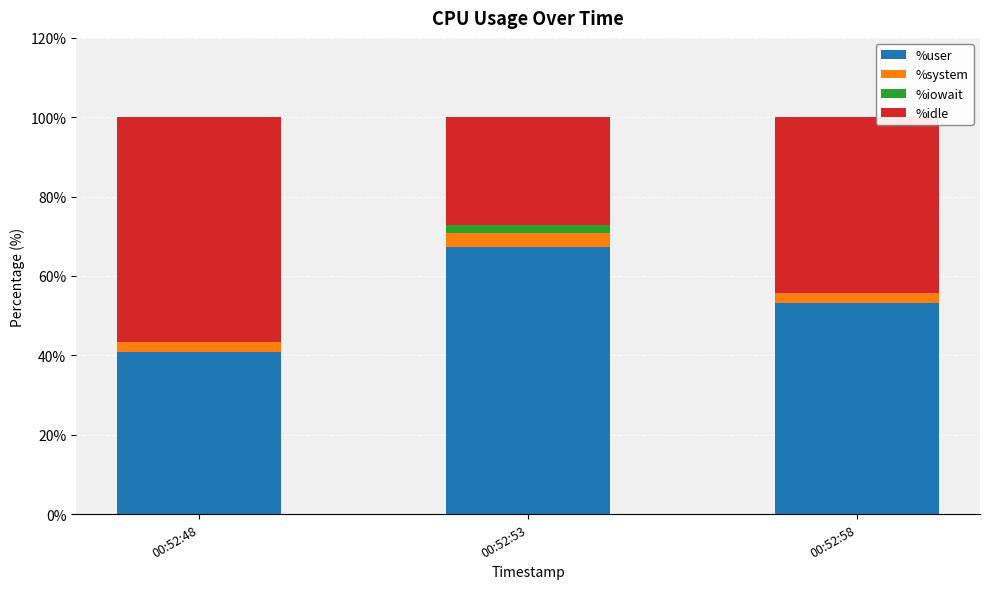

What is the total value across all series at 00:52:48?

100.0